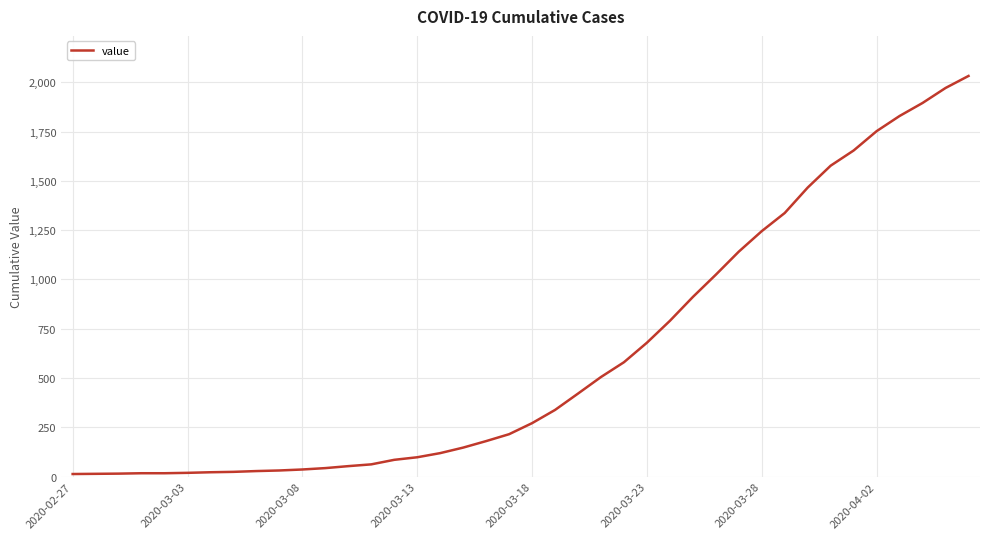

What is the difference between the maximum and minimum values?

2019